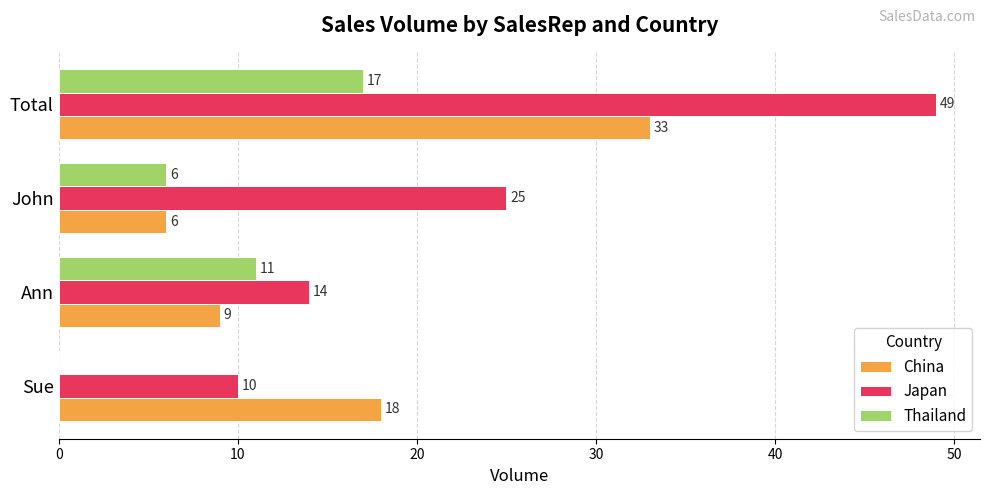

Is it true that Japan equals 14 at Ann?

True